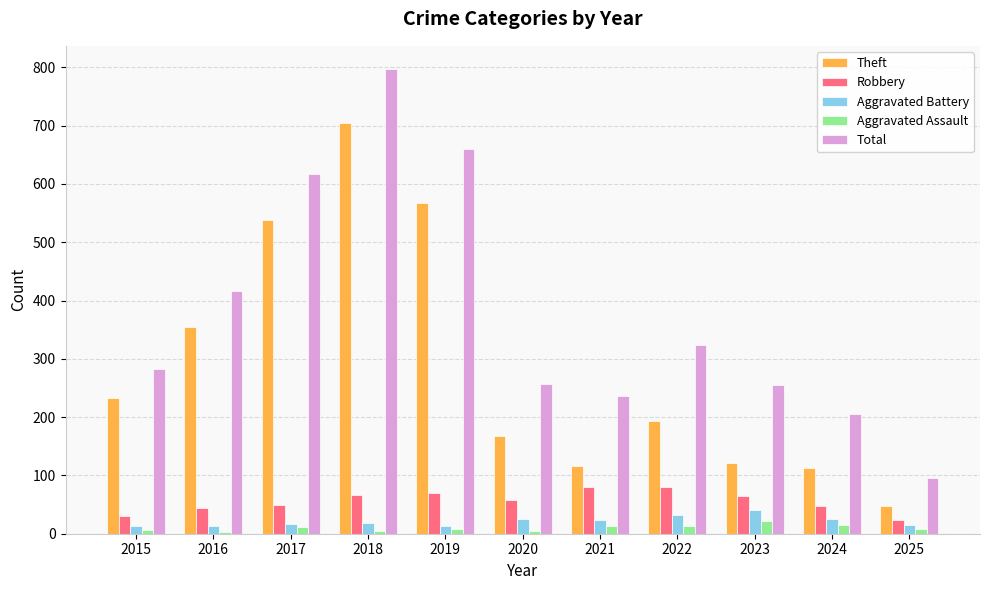

What are all the series names shown in the legend?

Theft, Robbery, Aggravated Battery, Aggravated Assault, Total